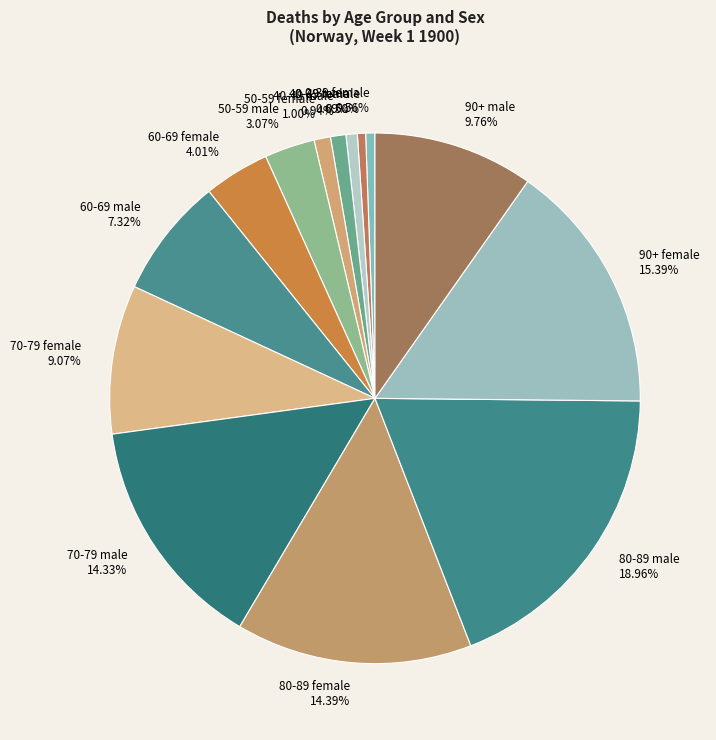

What percentage do 90+ female and 0-39 female together represent?

16.0%